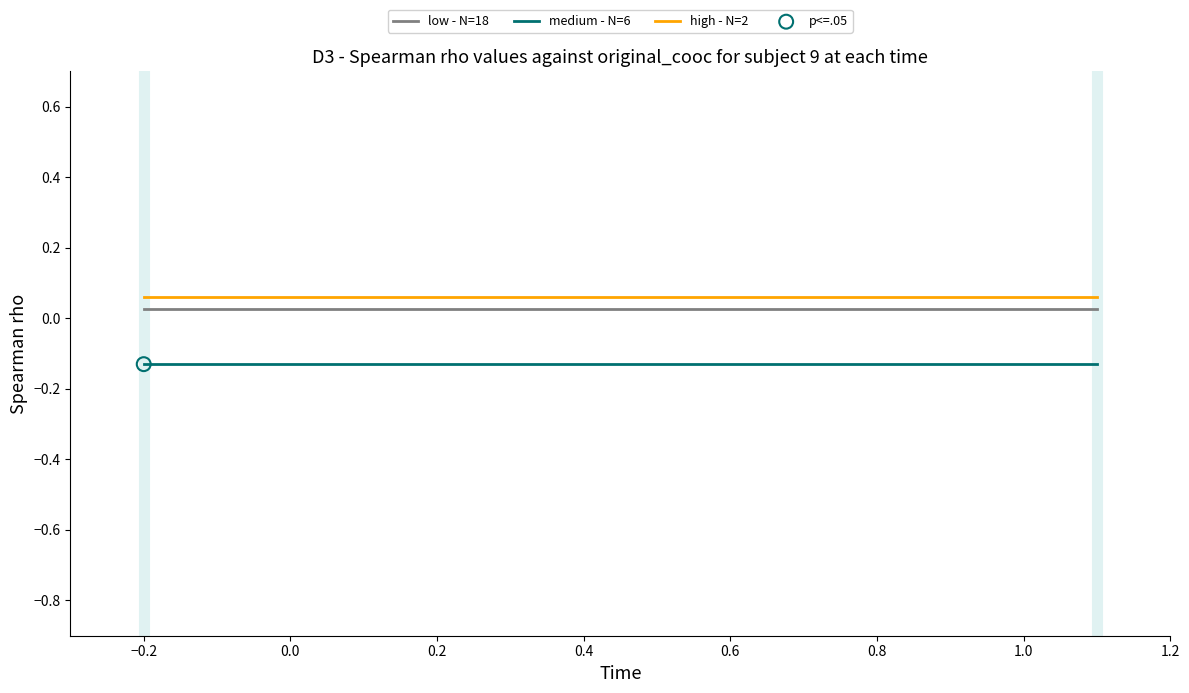

What are all the series names shown in the legend?

low - N=18, medium - N=6, high - N=2